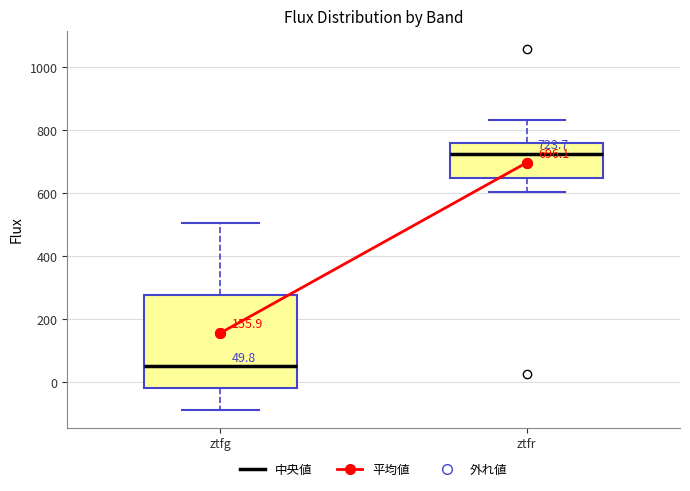

Which box is the tallest, from its lower edge to its upper edge?

ztfg